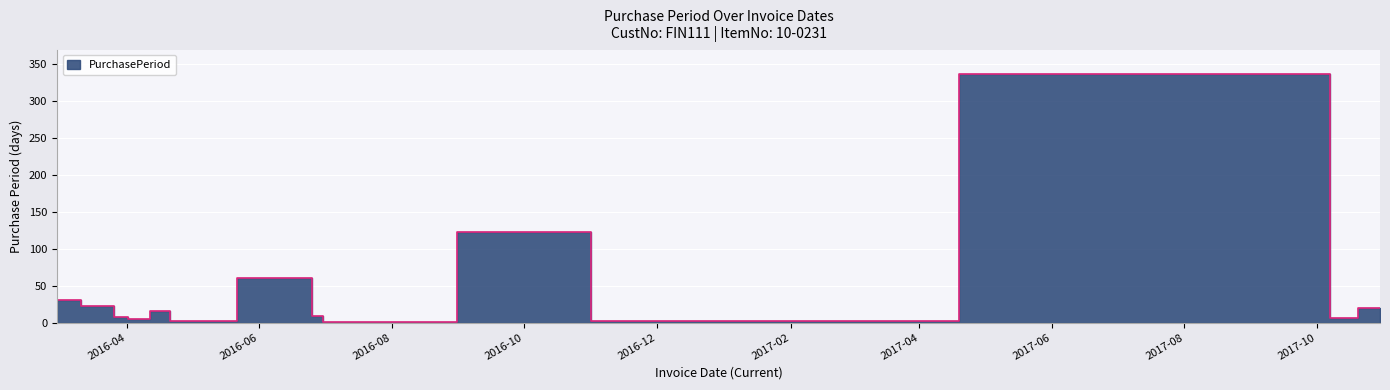

True or false: the data shows 16 at 2016-04-20.

True